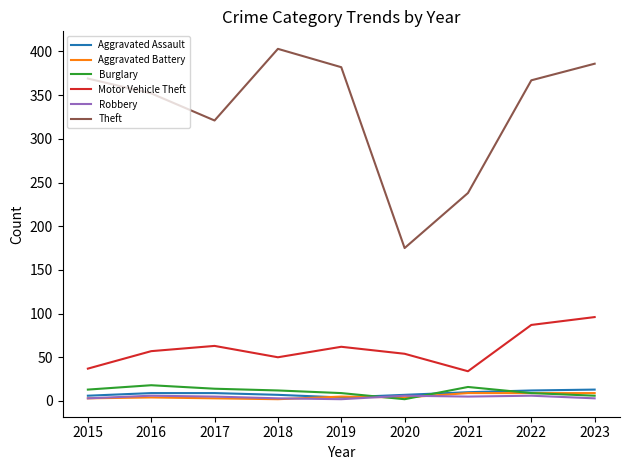

What is the total value across all series at 2018?

477